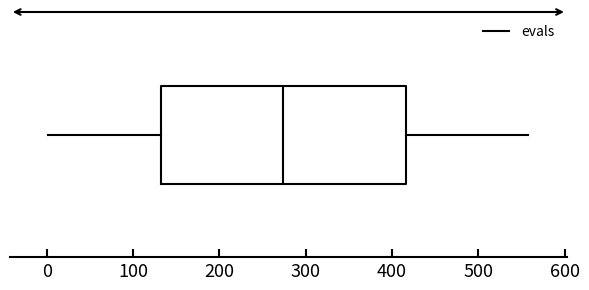

Where is the left edge of the box on the x-axis? The values are not printed on the chart, so give them approximately, as read against the axis.

130